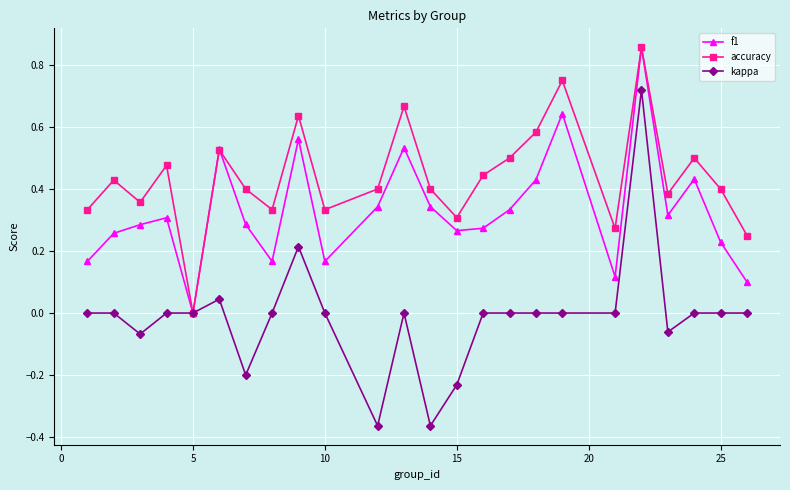

Which series has the largest total across all categories?

accuracy